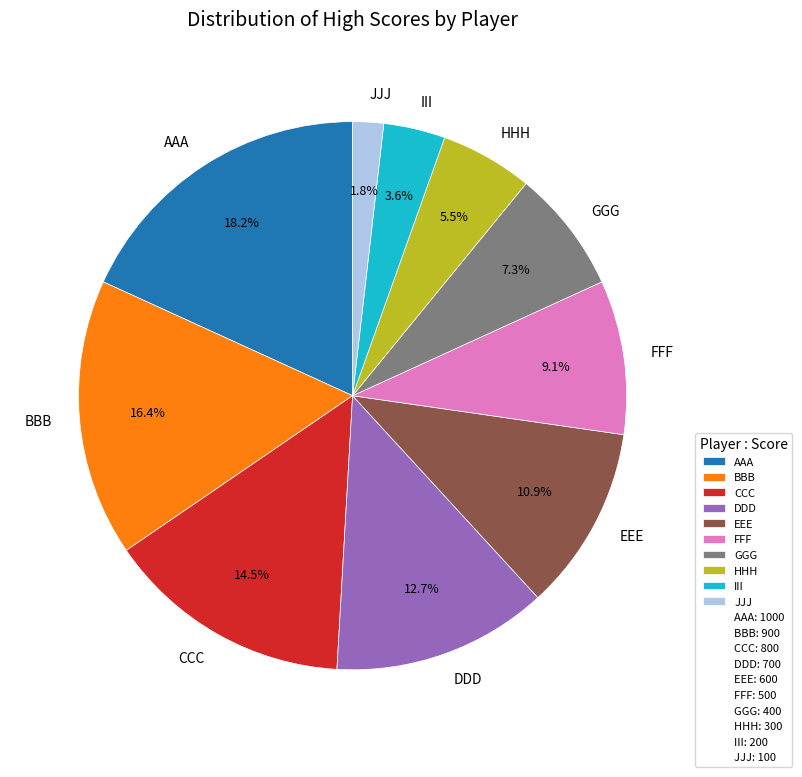

To the nearest percent, what is the difference between the largest and smallest slice percentages?

16%